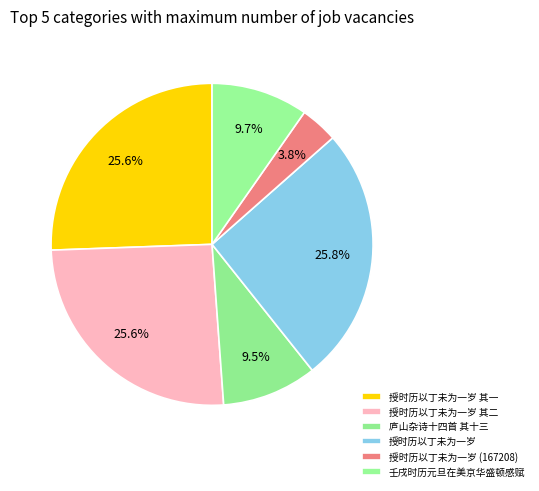

To the nearest percent, what percentage of the pie is 授时历以丁未为一岁 其二?

26%